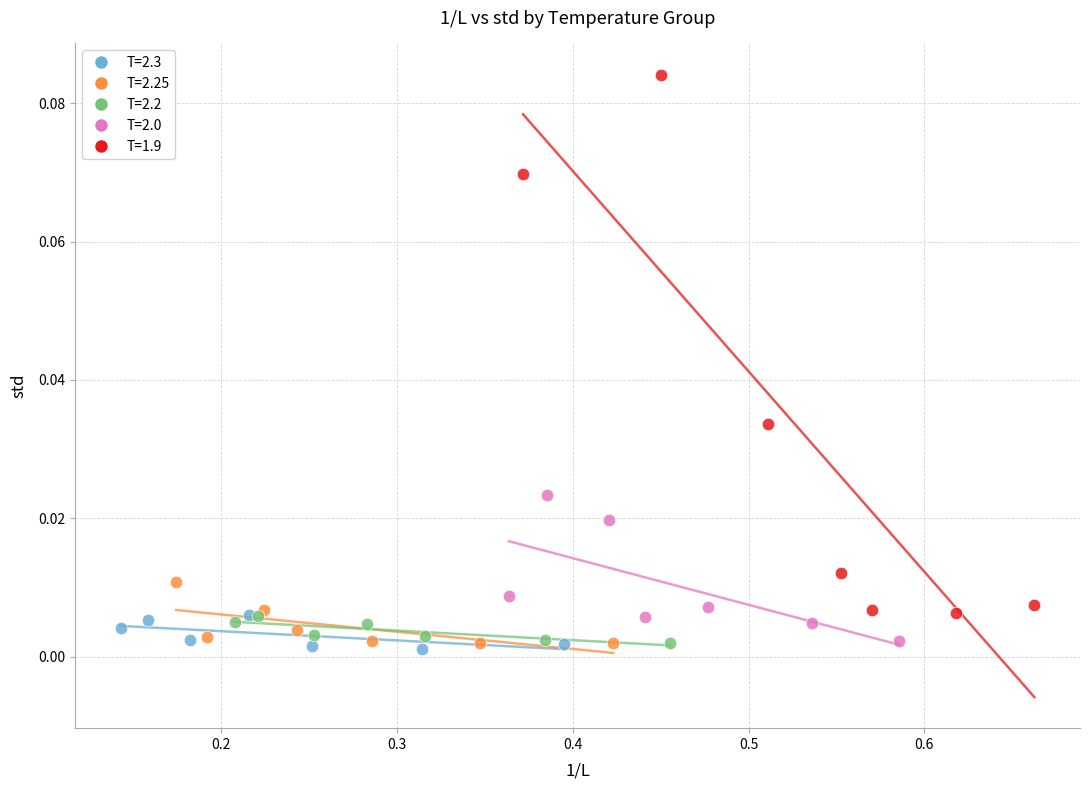

Which series has the largest Y range (max minus min)?

T=1.9